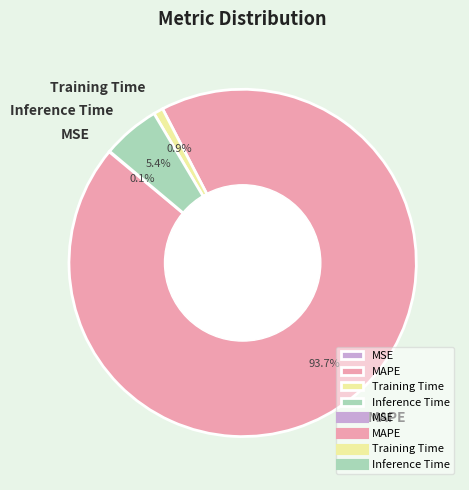

Combined, do Training Time and MAPE account for over 50%?

Yes